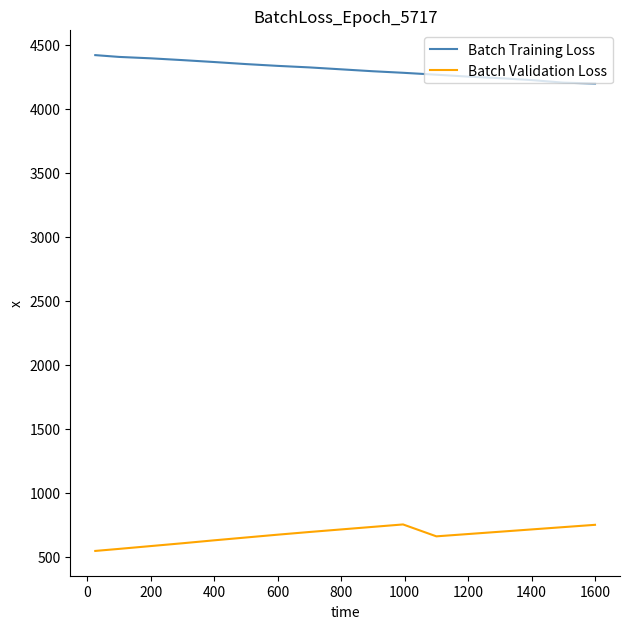

What is the minimum value for Batch Validation Loss?

546